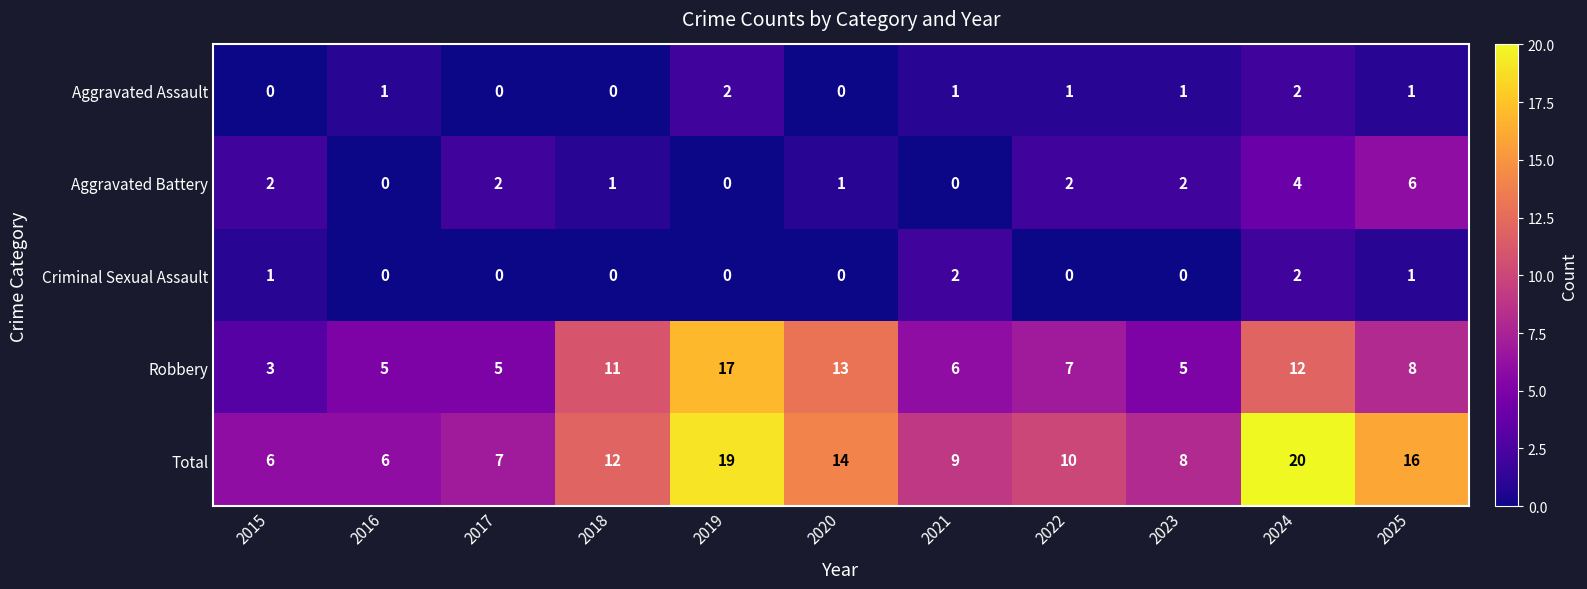

True or false: Aggravated Assault has a value of 1 at 2023.

True